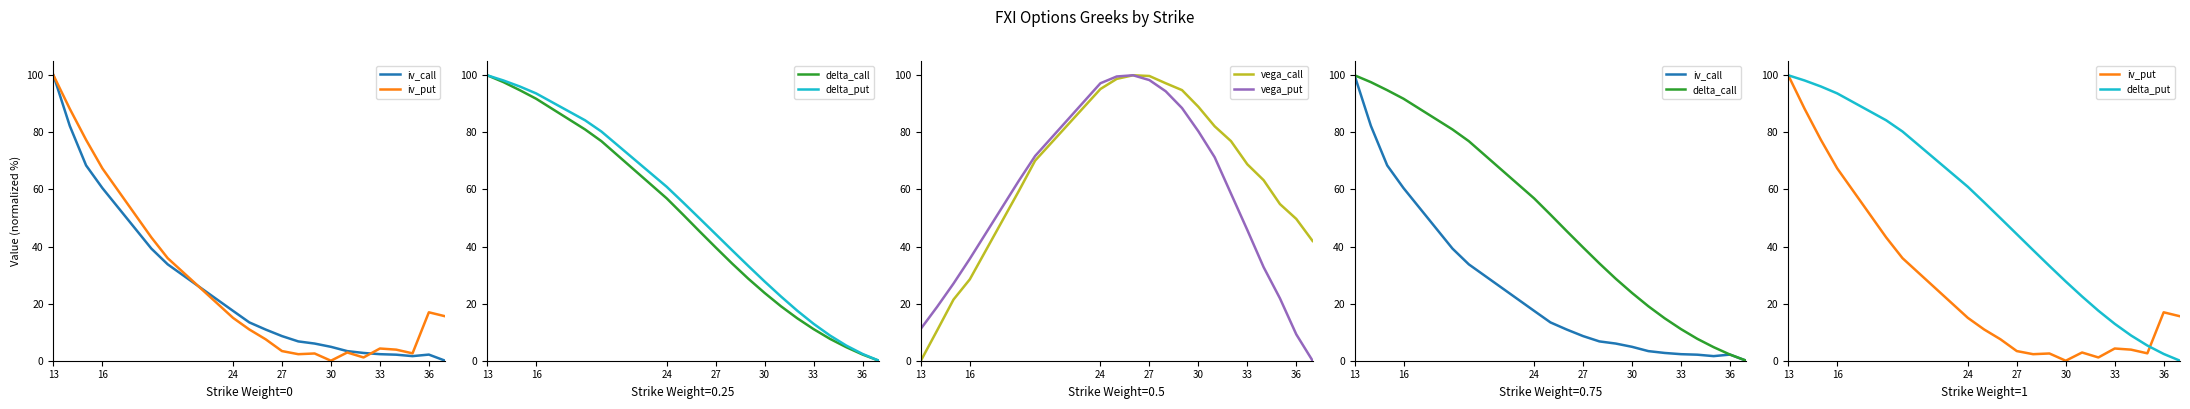

What is the average value of the vega_call series?

65.1